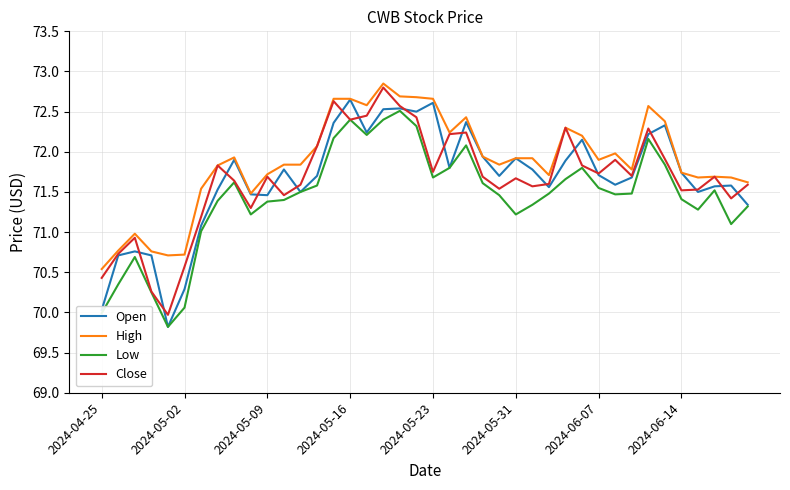

True or false: High and Low intersect in this chart.

False